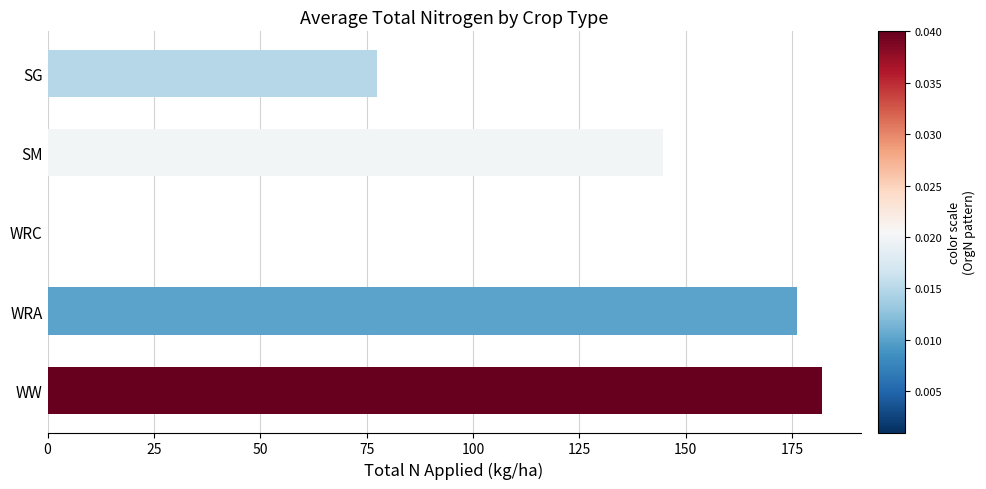

Read the value at SM.

144.6